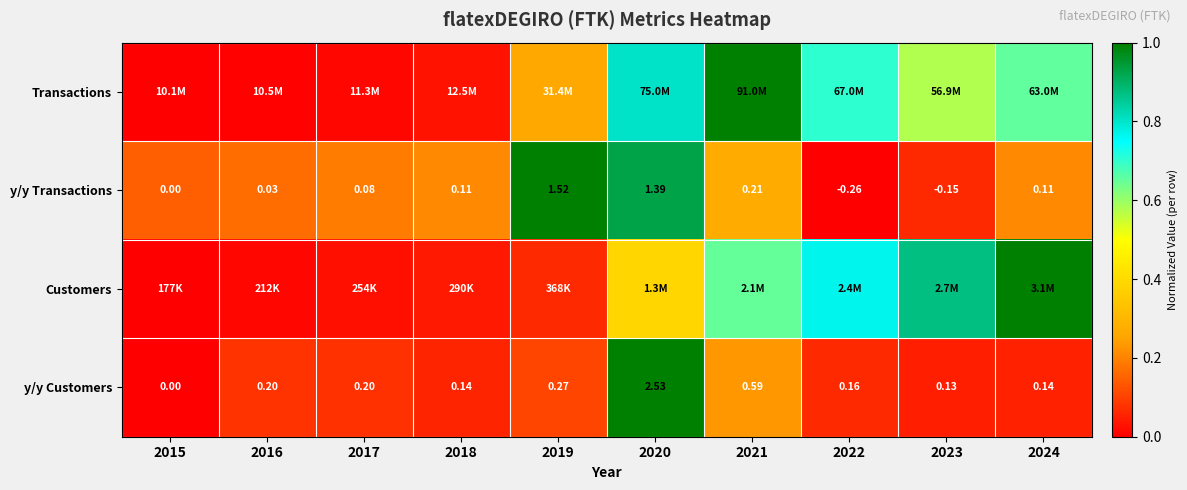

How many negative values does the y/y Transactions series have?

2